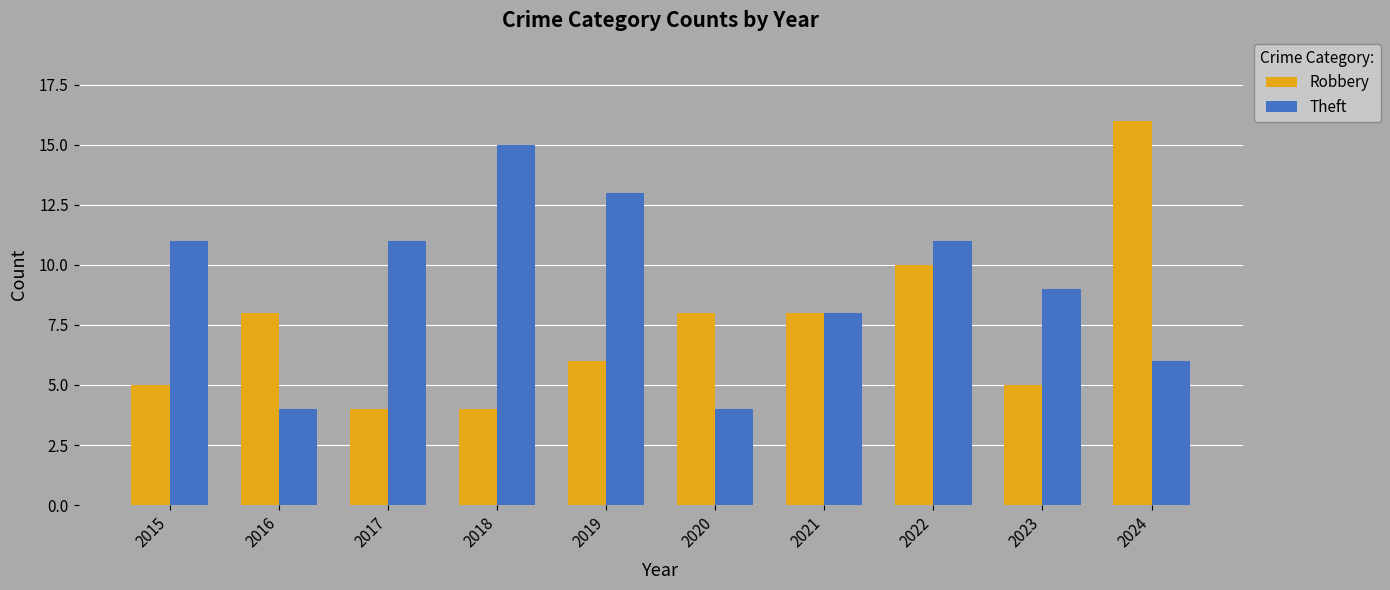

Reading left to right, list all the values displayed in this chart.

Robbery: 5	8	4	4	6	8	8	10	5	16
Theft: 11	4	11	15	13	4	8	11	9	6